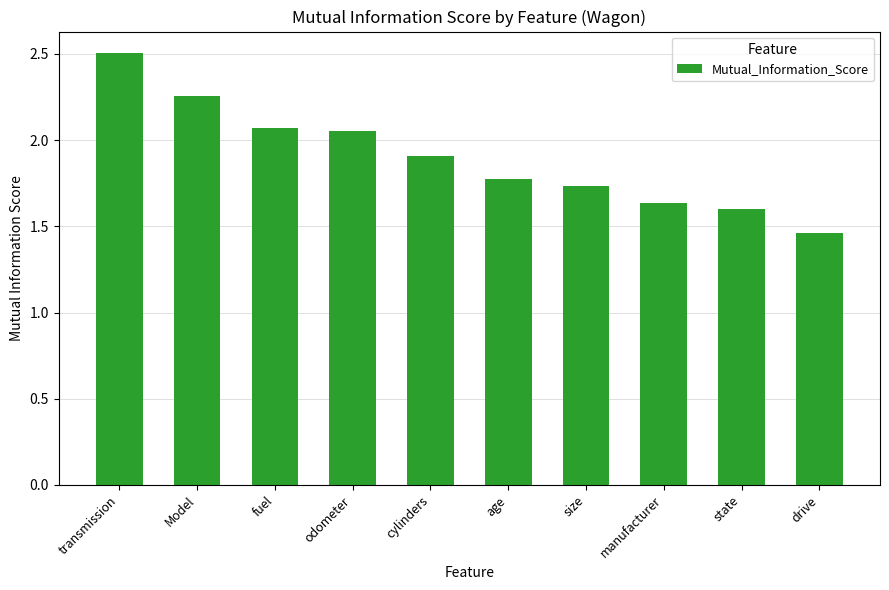

Which label corresponds to the smallest value in the chart?

drive